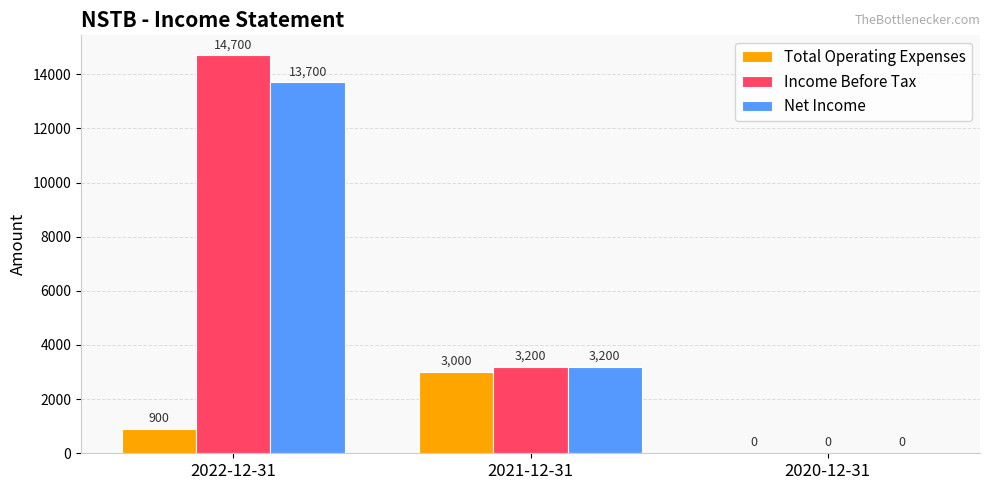

What are all the series names shown in the legend?

Total Operating Expenses, Income Before Tax, Net Income